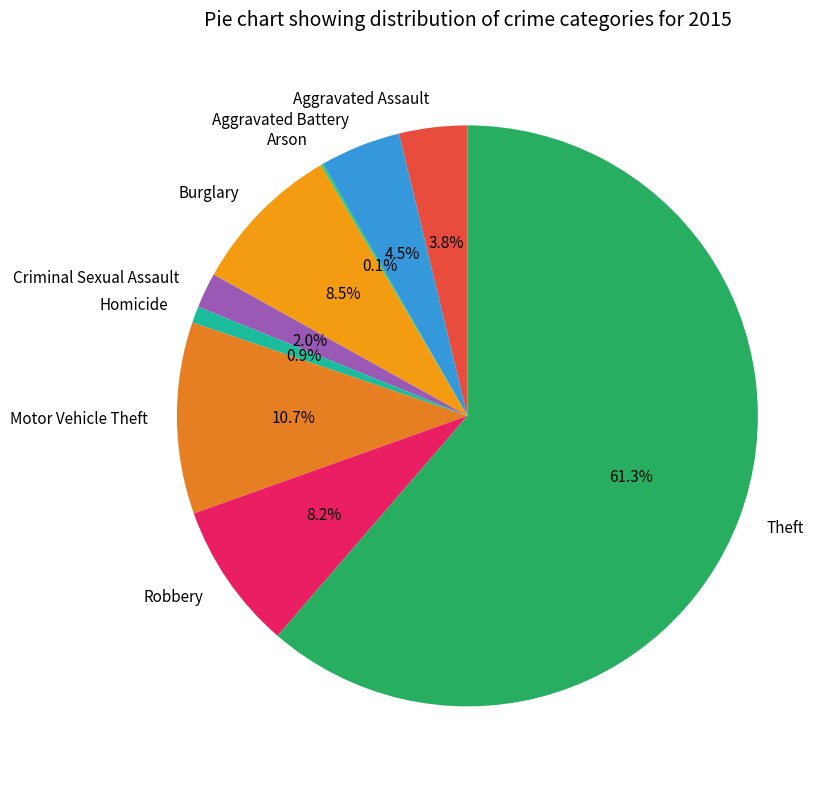

Does Theft account for over 50% of the chart?

Yes